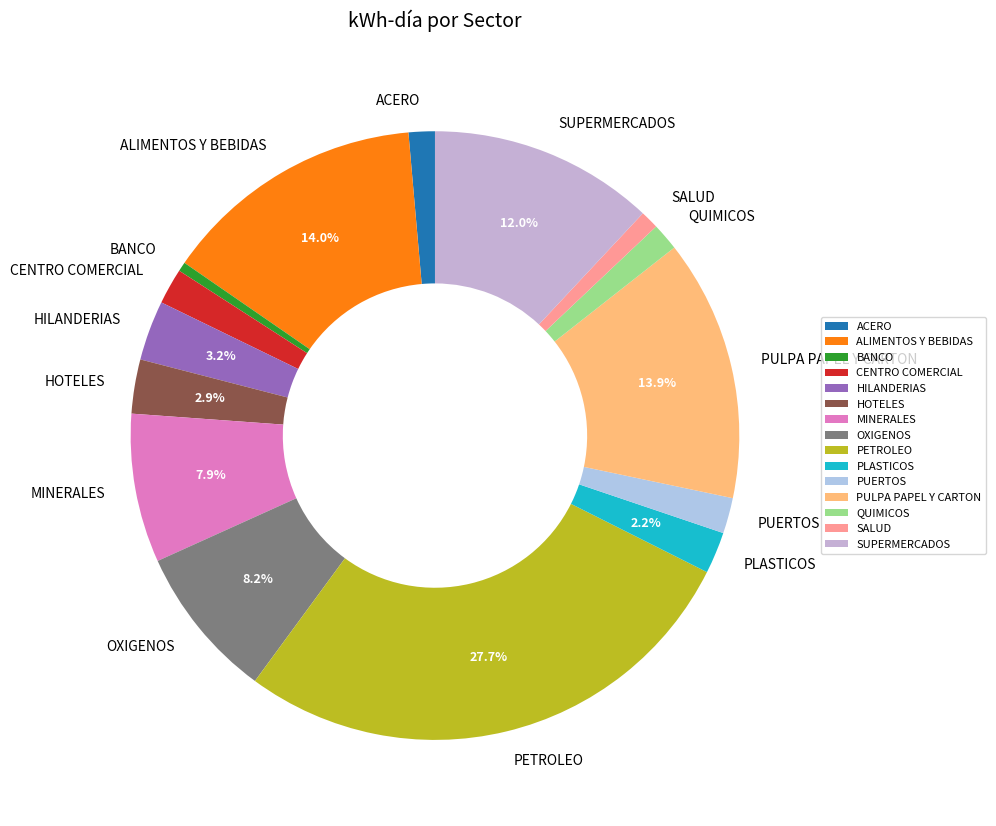

What percentage is the HILANDERIAS slice, to the nearest percent?

3%